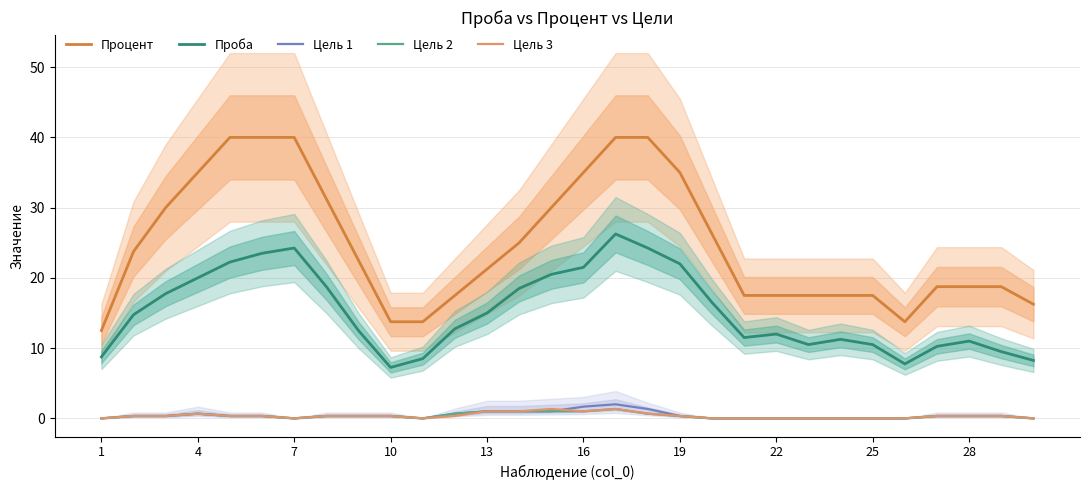

What is the spread (max minus min) of values at 23?

17.5